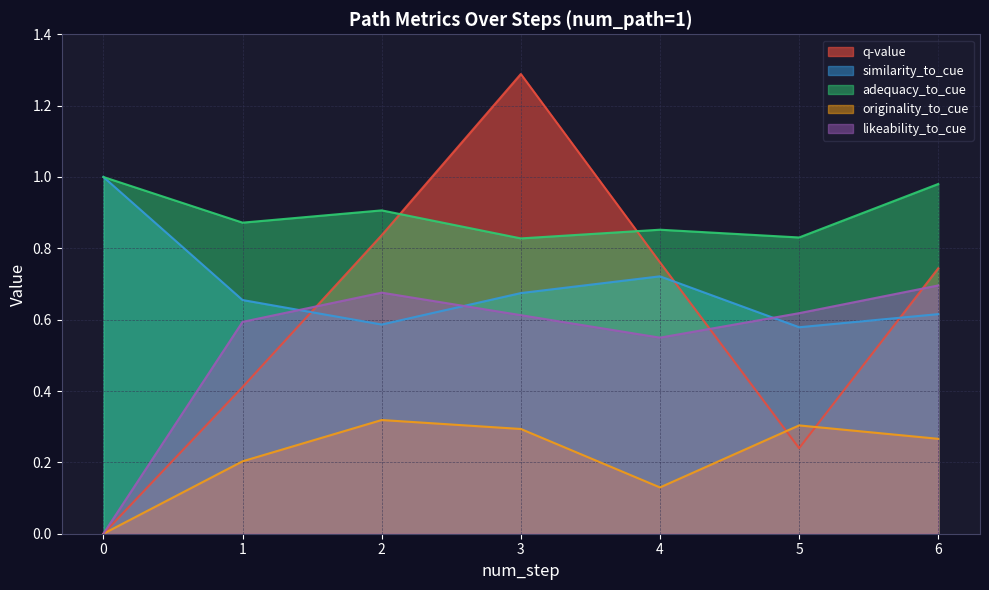

At how many categories does at least one series exceed 0?

7